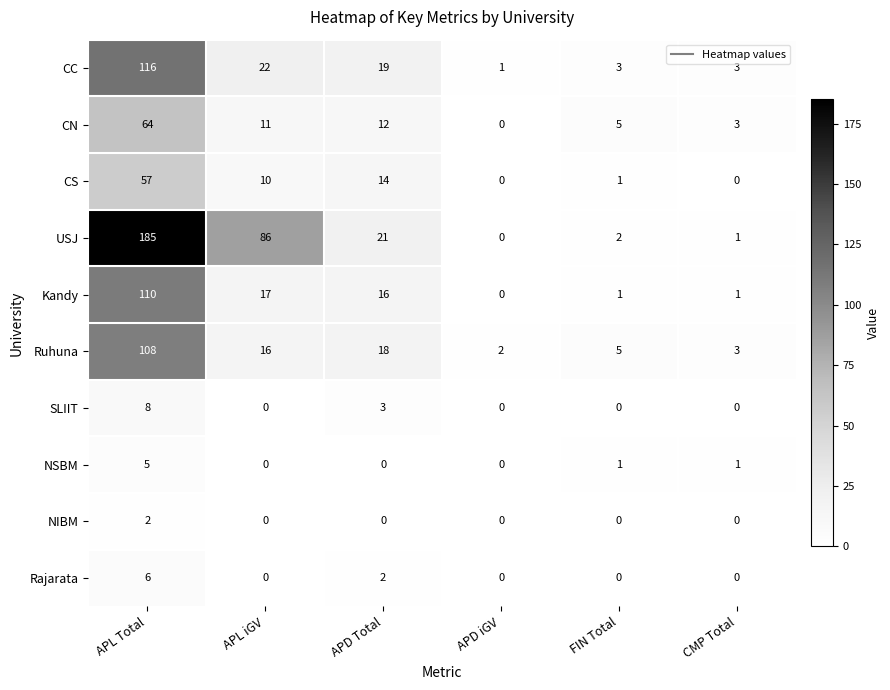

True or false: CC has a value of 11 at APL iGV.

False